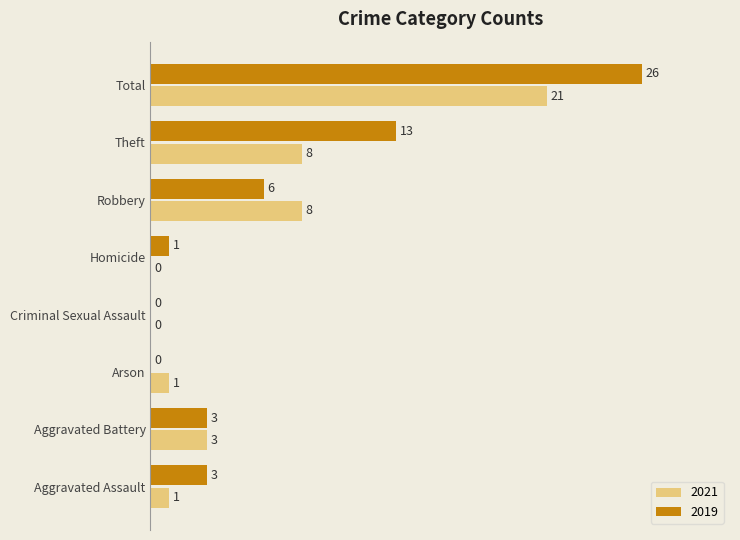

Which category has the highest value in the 2019 series?

Total